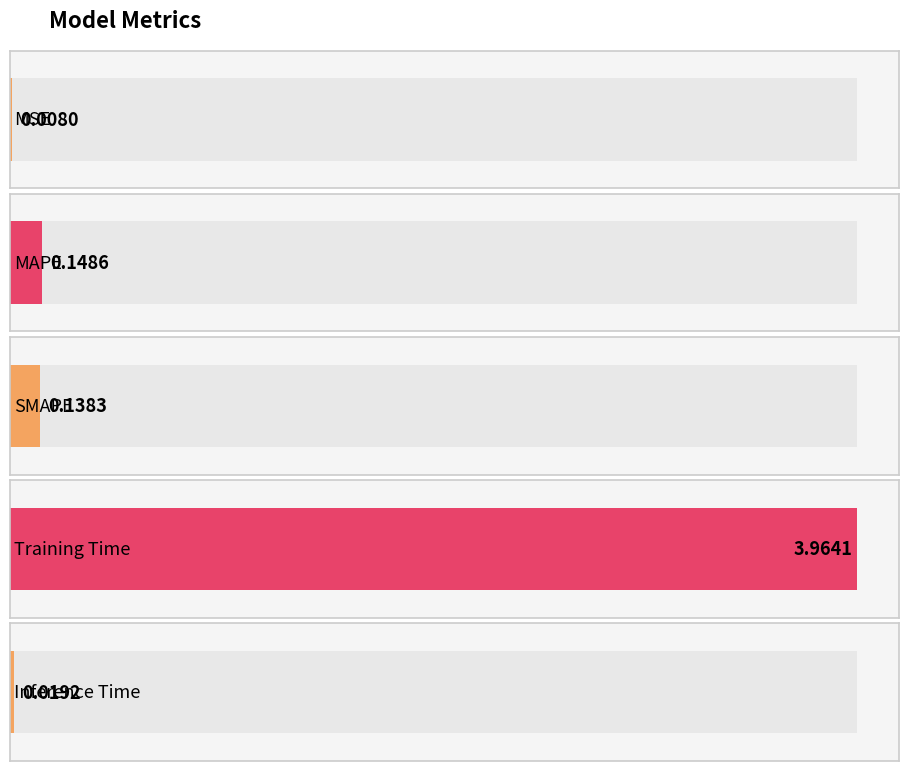

How many bars are there in total?

5